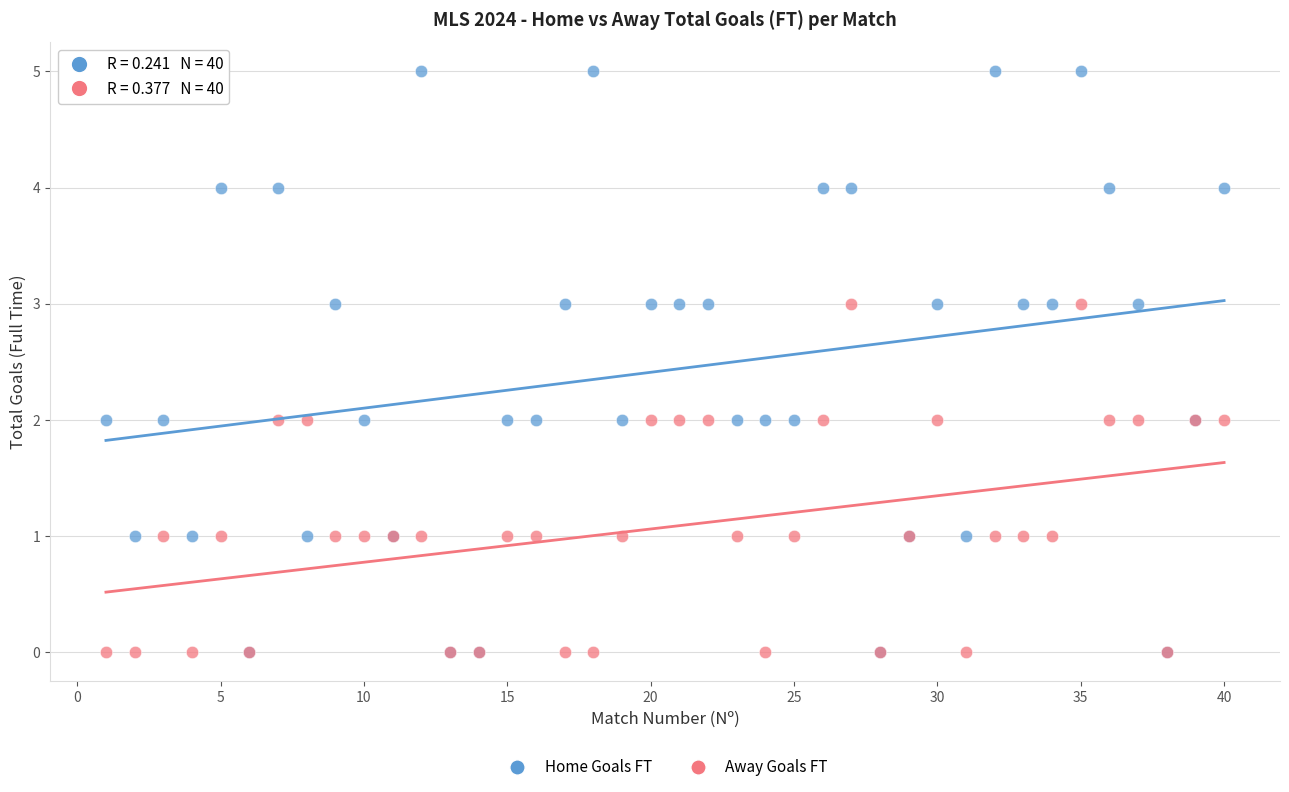

Which series contains the highest Y value?

Home Goals FT